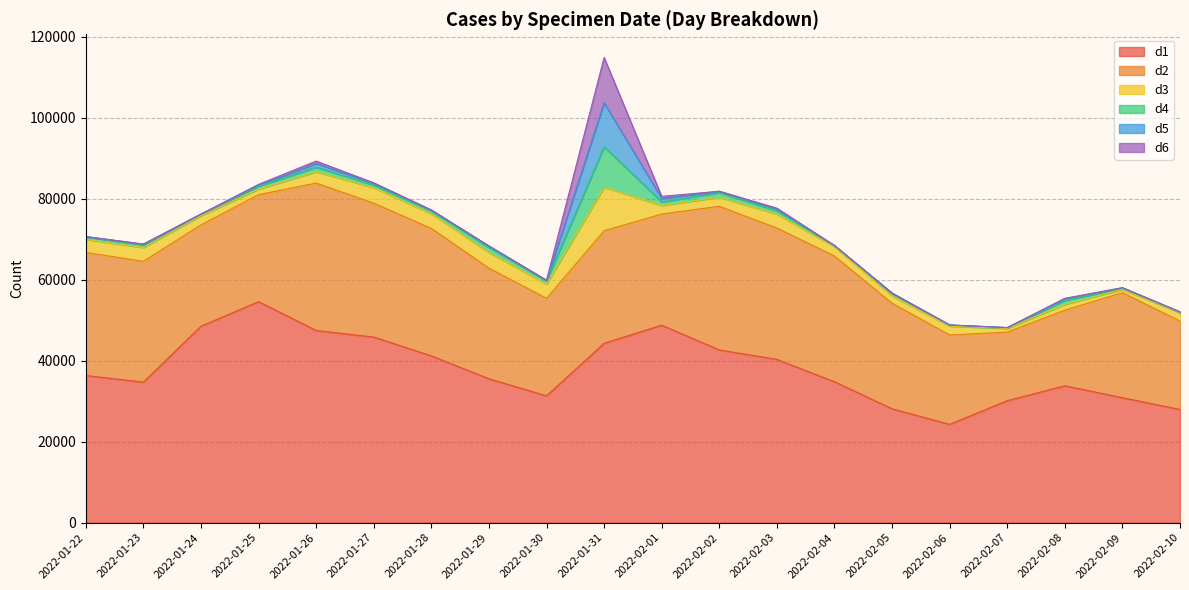

What is the total value across all series at 2022-01-25?

83513